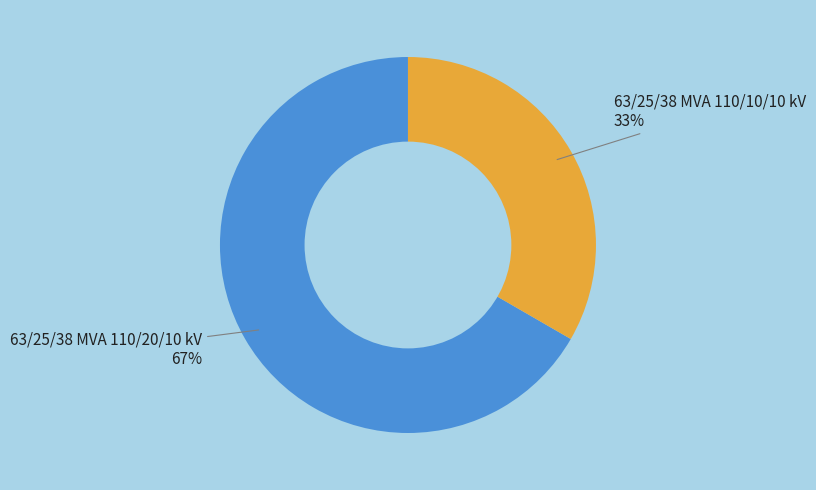

Is there any slice that represents more than half of the pie?

Yes